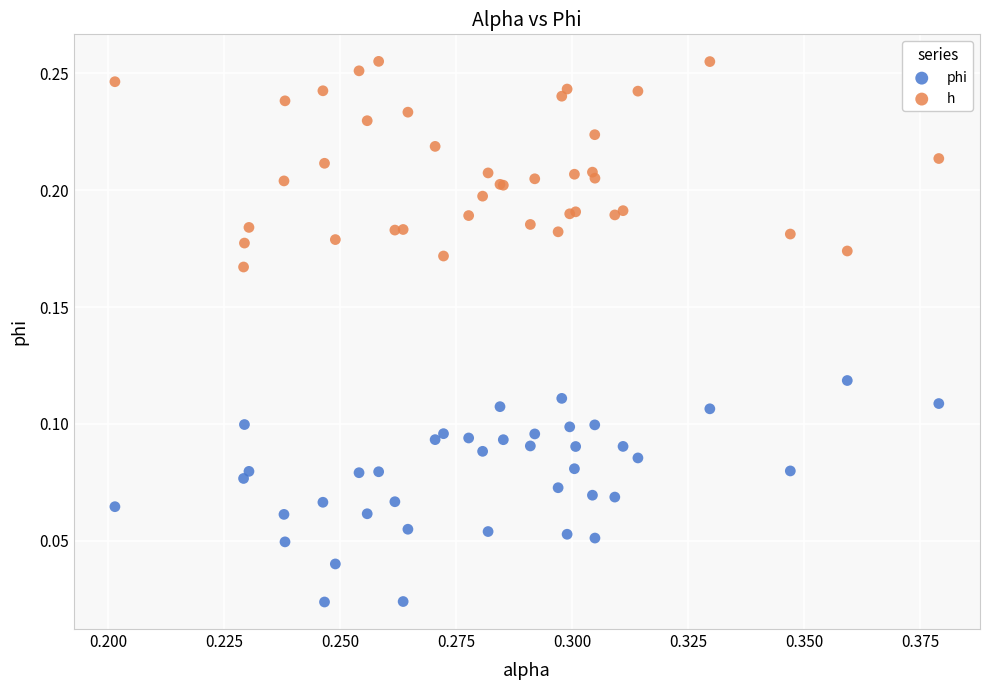

Which series has the largest Y range (max minus min)?

phi